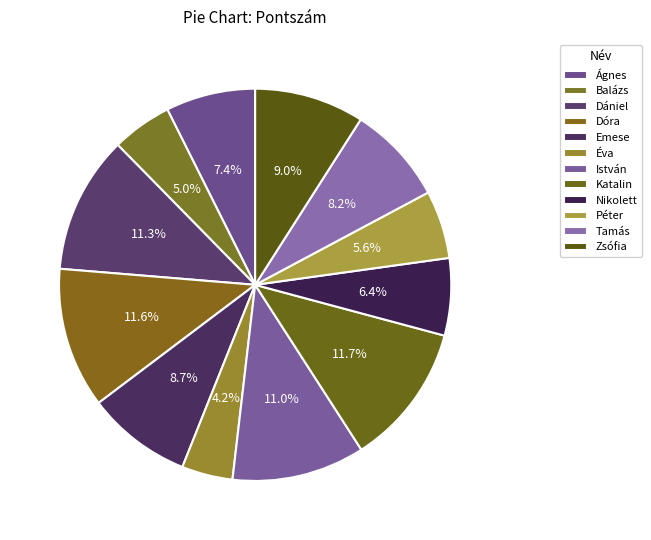

Which slice is the largest?

Katalin